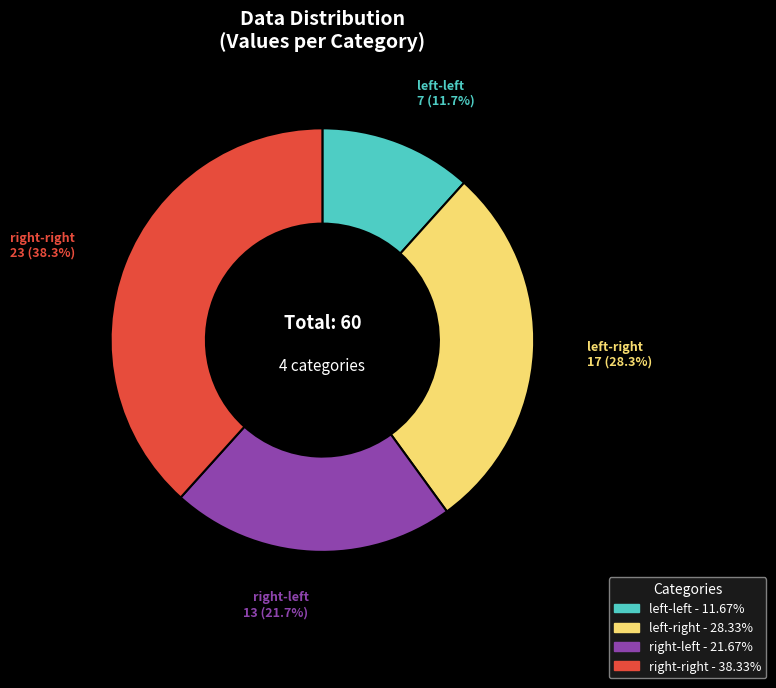

Count the number of slices in the pie.

4